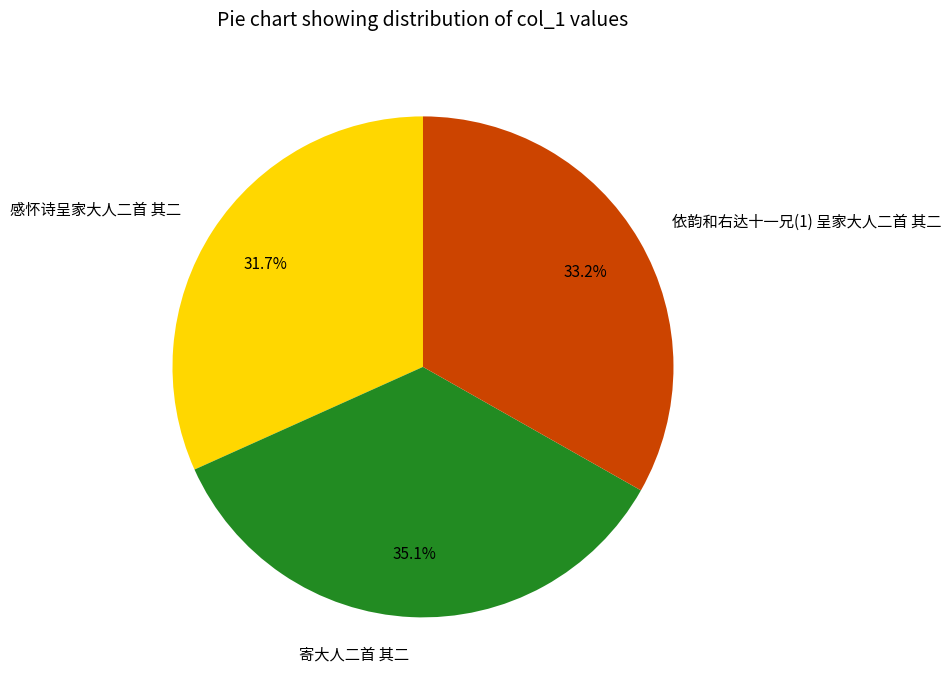

Is the sum of 寄大人二首 其二 and 感怀诗呈家大人二首 其二 greater than half?

Yes